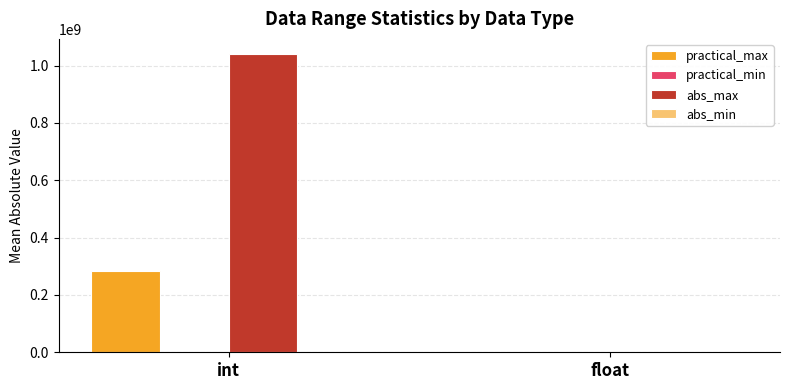

At which category is the sum across all series the highest?

int